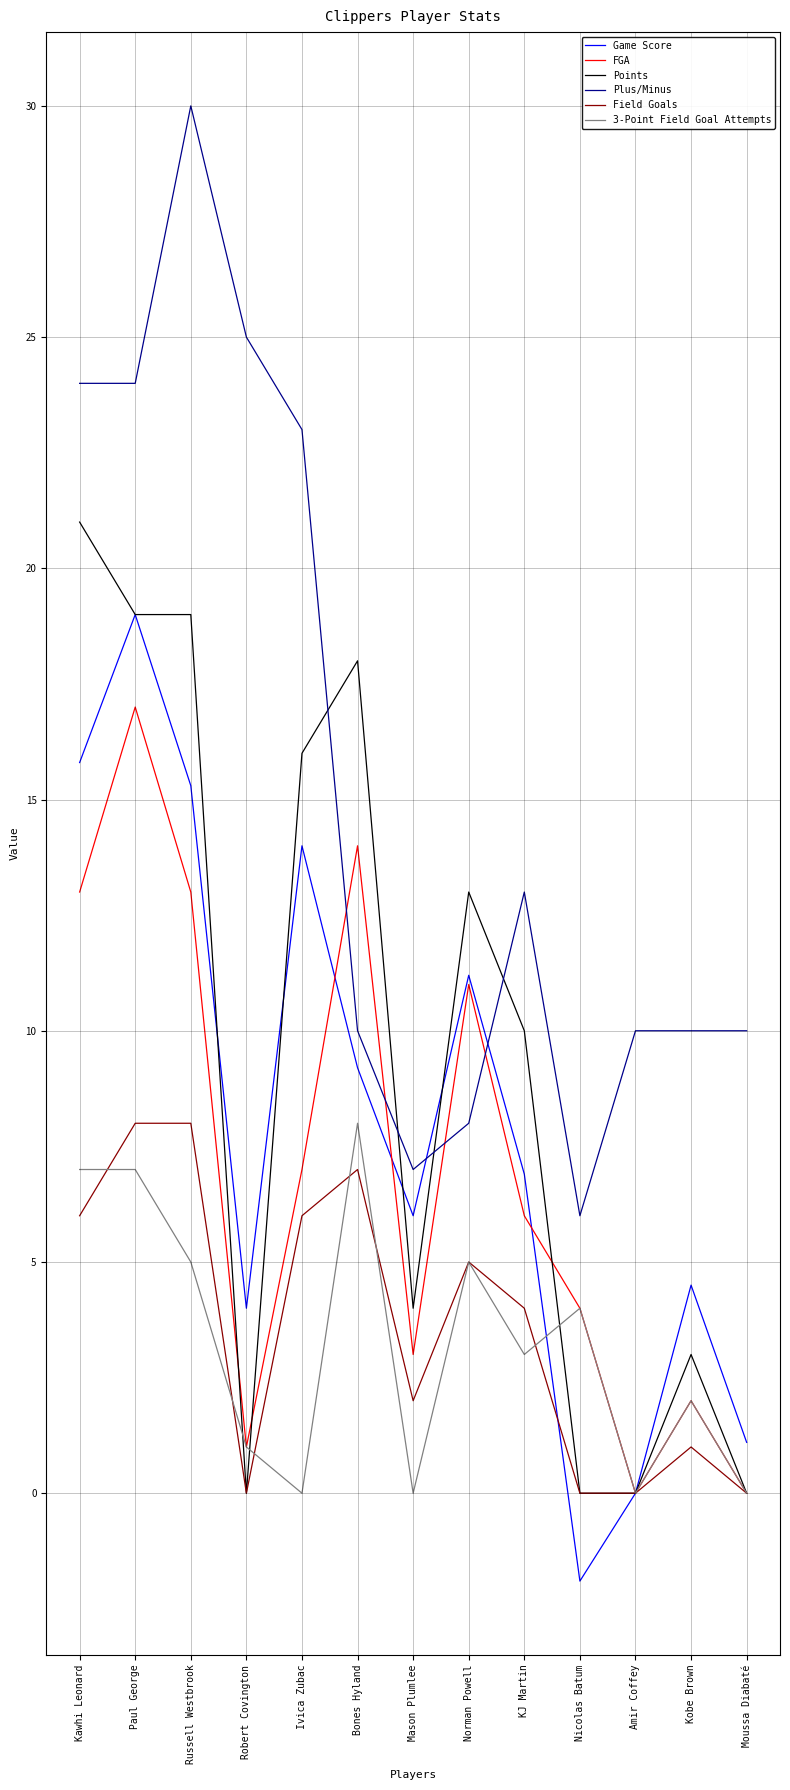

What value does the Points series have at Russell Westbrook?

19.0